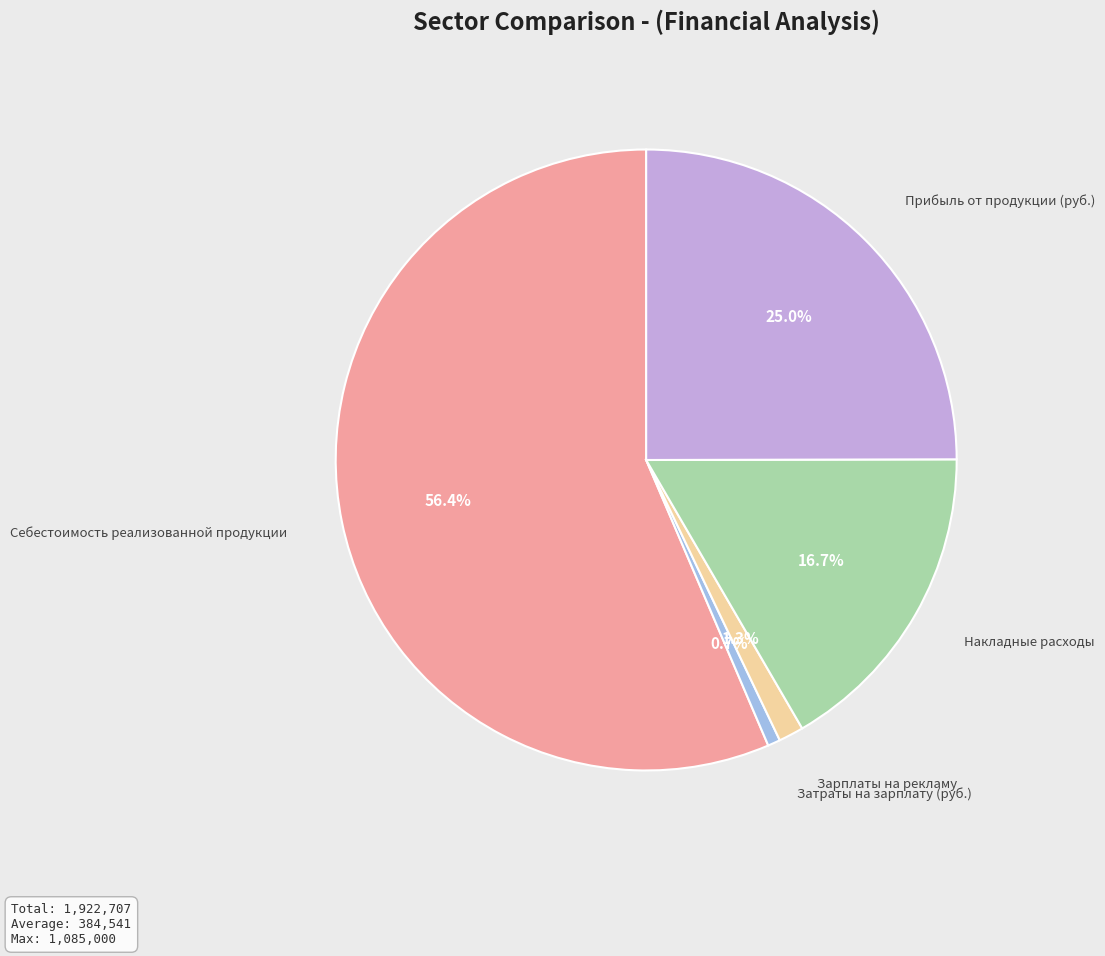

To the nearest percent, what is the difference between the largest and smallest slice percentages?

56%